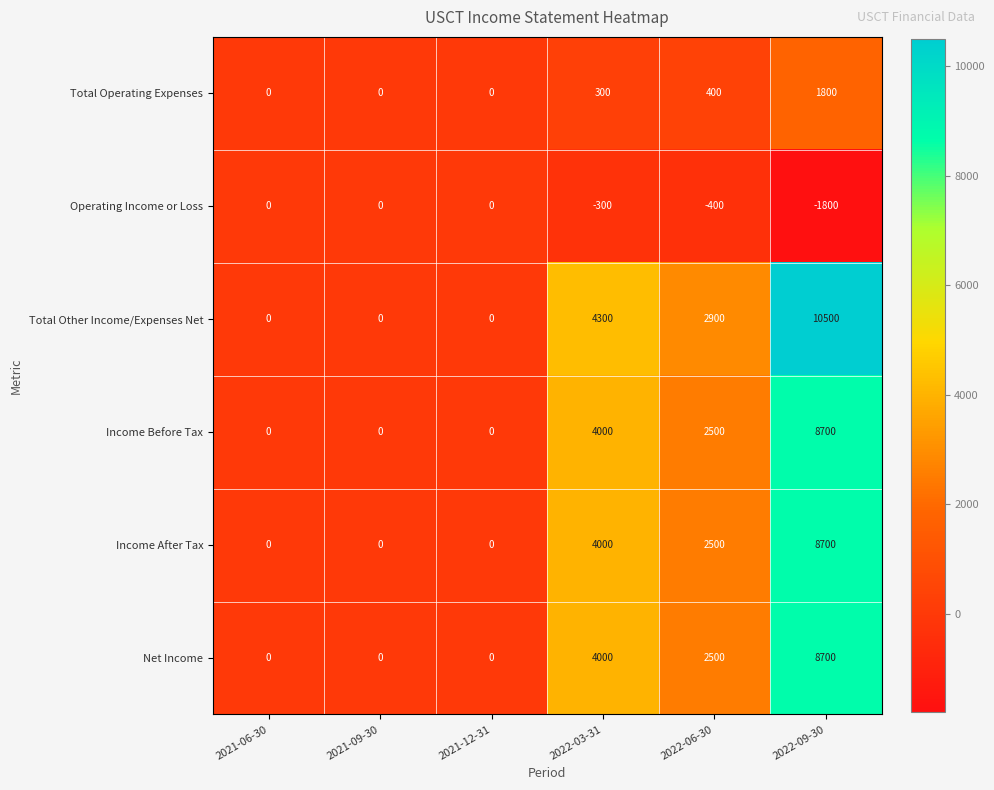

Between 2021-09-30 and 2022-06-30, which series saw the biggest shift?

Total Other Income/Expenses Net